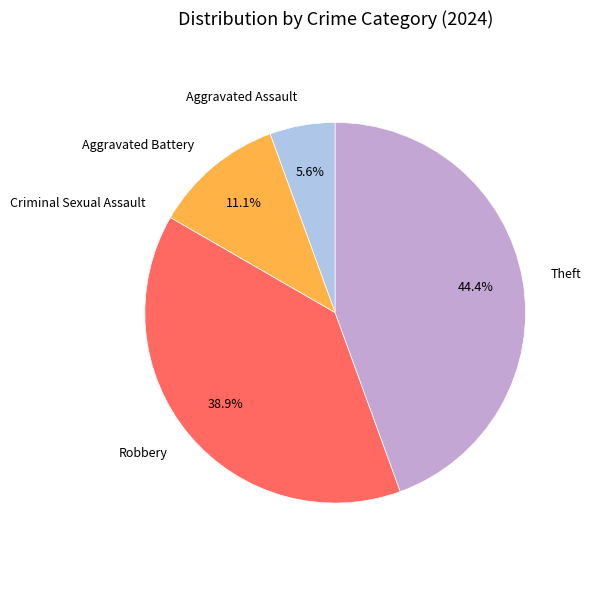

What is the ratio of the value at Robbery to the value at Theft?

0.9